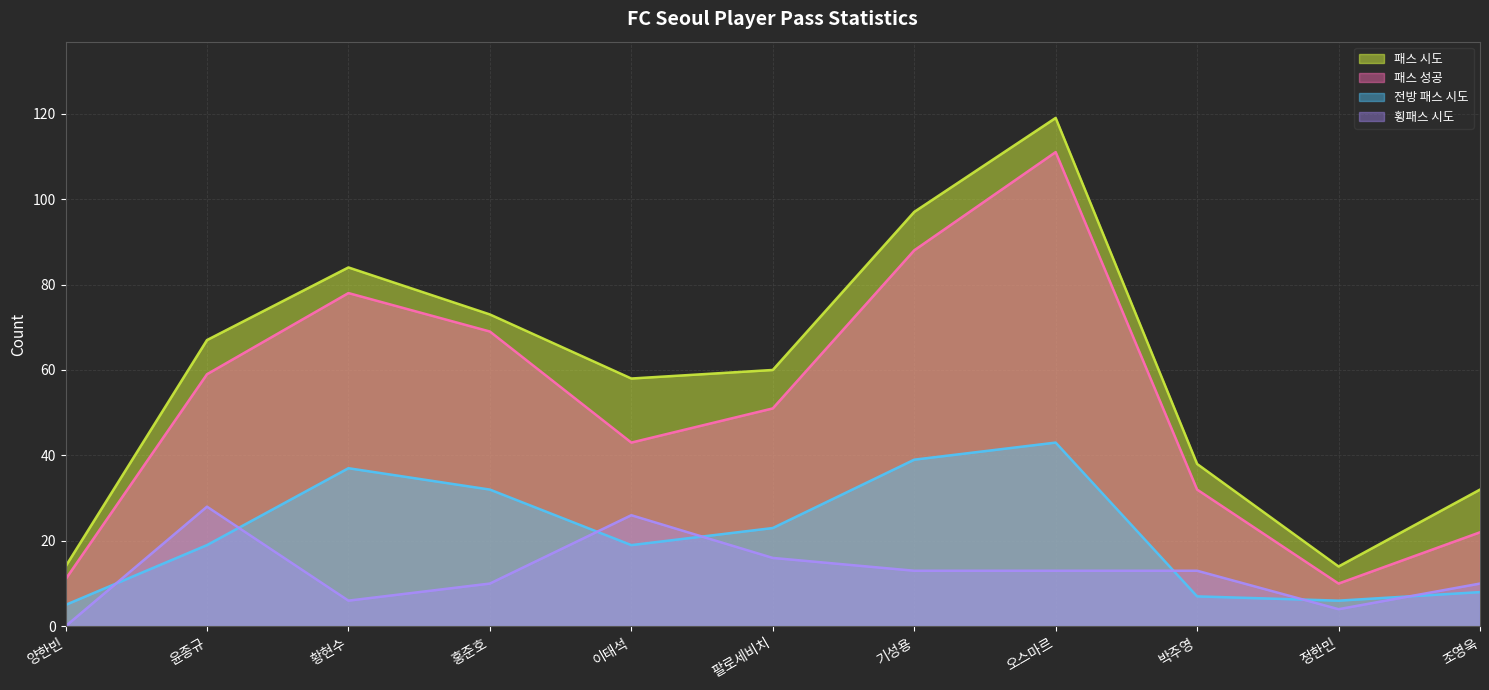

The value of 패스 시도 at 황현수 is 138. True or false?

False